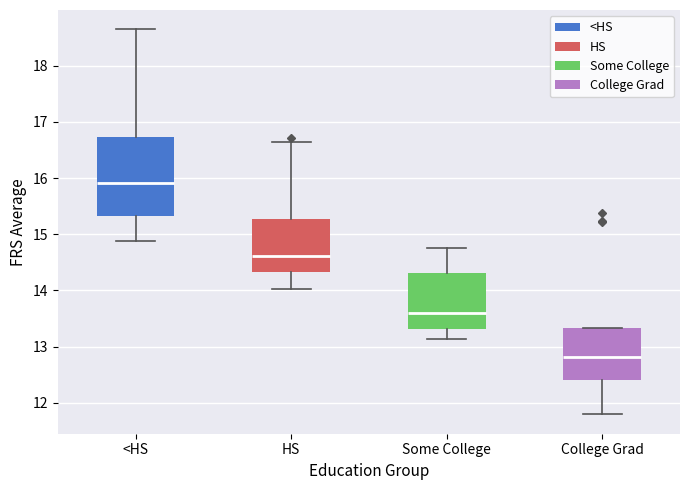

Where does the upper whisker of the box for Some College end on the y-axis? The values are not printed on the chart, so give them approximately, as read against the axis.

14.8